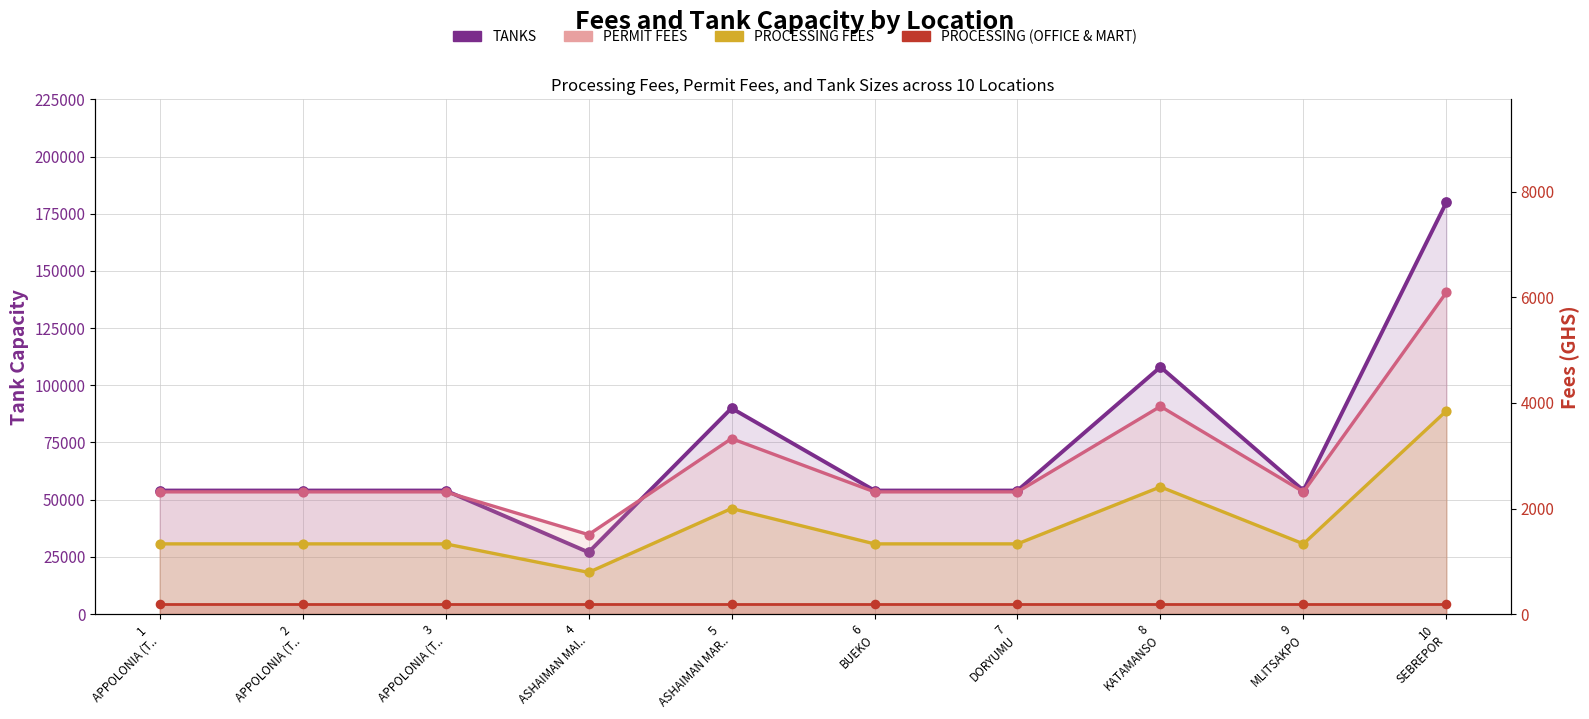

What are all the series names shown in the legend?

TANKS, PROCESSING FEES, PERMIT FEES, PROCESSING (OFFICE & MART)